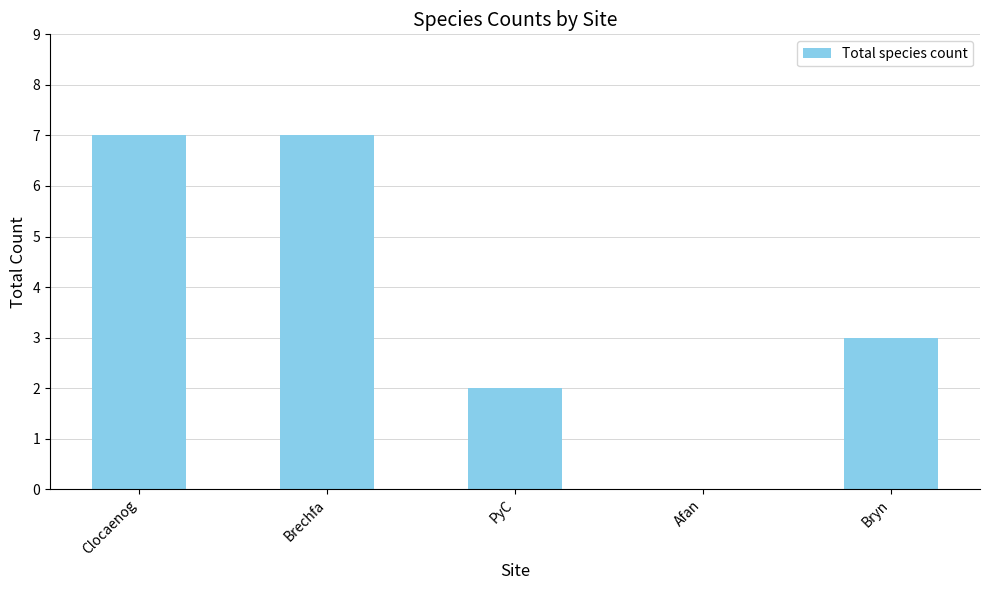

The value at Afan is 0. True or false?

True